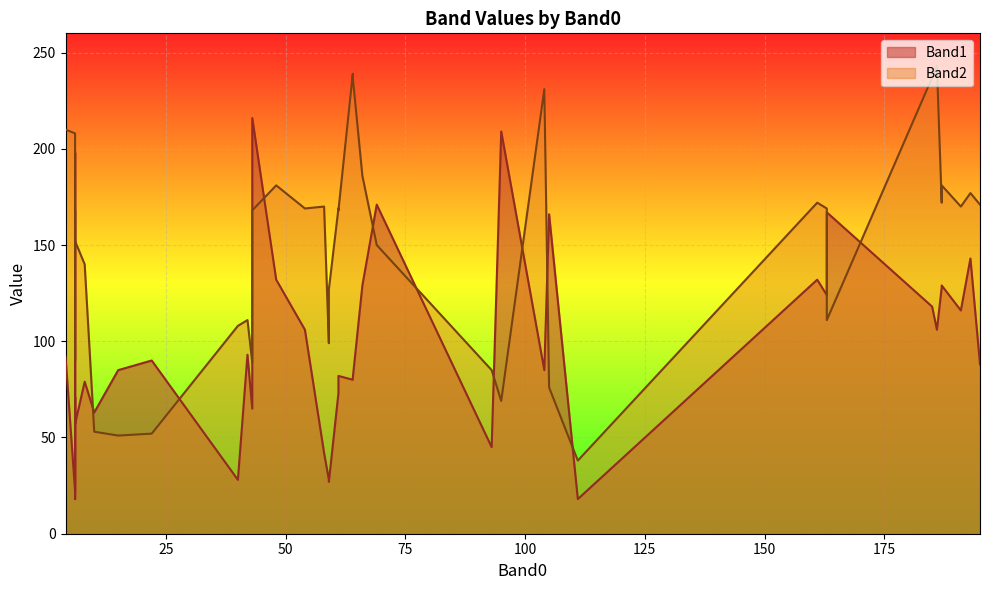

Which series has the largest total across all categories?

Band2